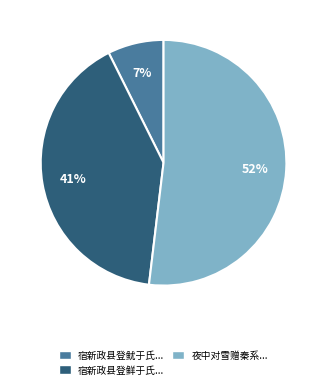

To the nearest percent, what portion does 宿新政县登鱿于氏... represent?

7%